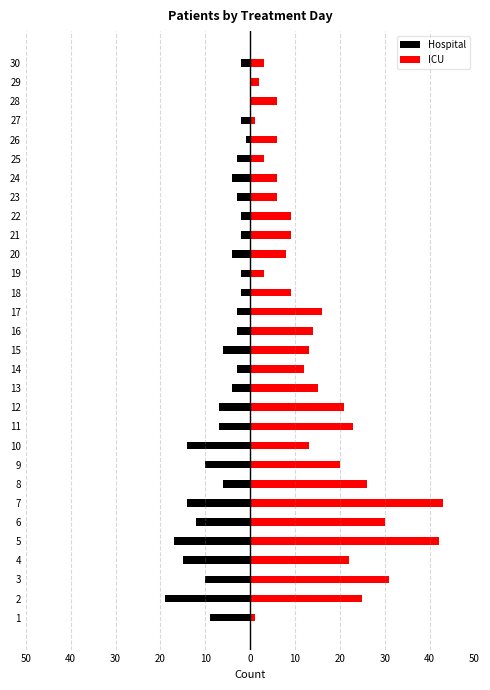

Which series has the widest spread of values?

ICU